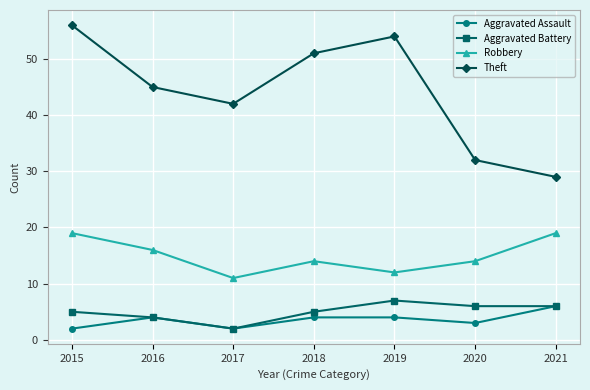

What is the smallest value displayed?

2